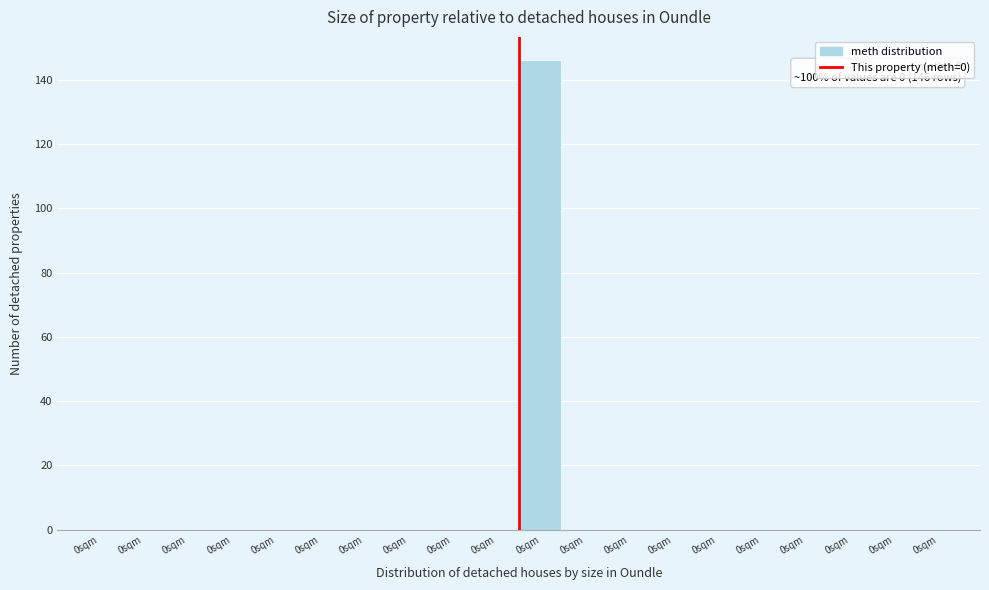

Count the number of data series in this chart.

1